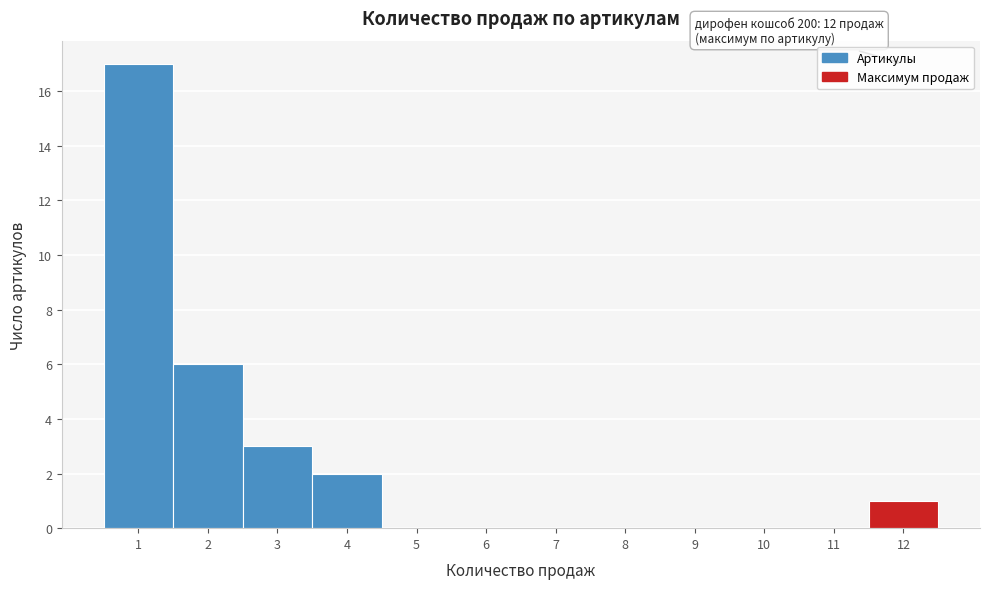

Over which range of the x-axis is the bar tallest?

0.5 to 1.5